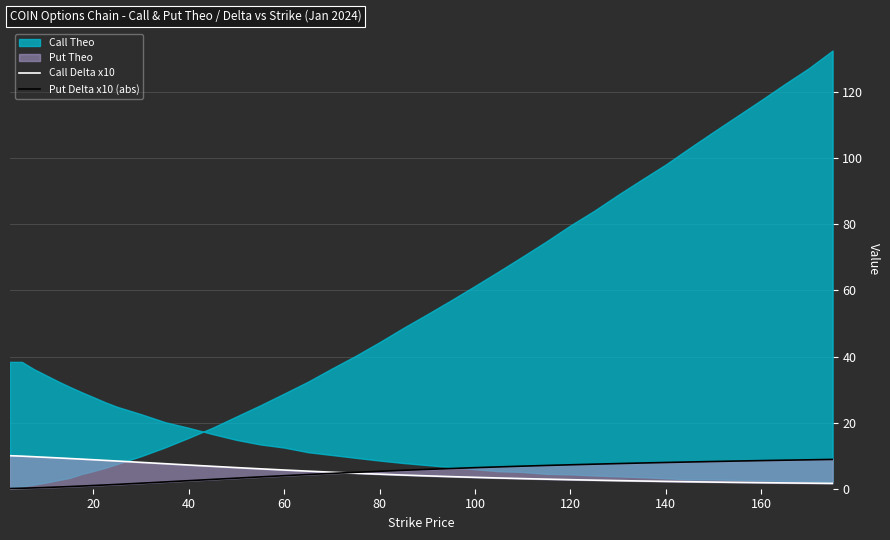

How many data points in Put Delta x10 (abs) are less than 5?

20